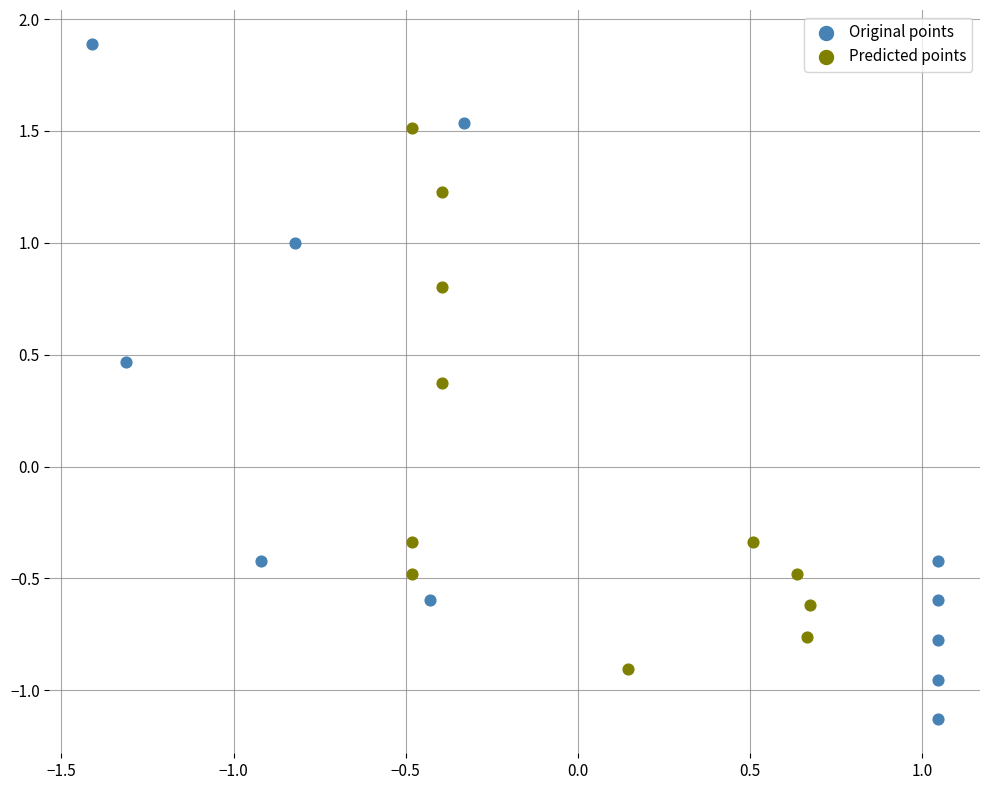

Which series reaches the maximum Y coordinate?

Original points